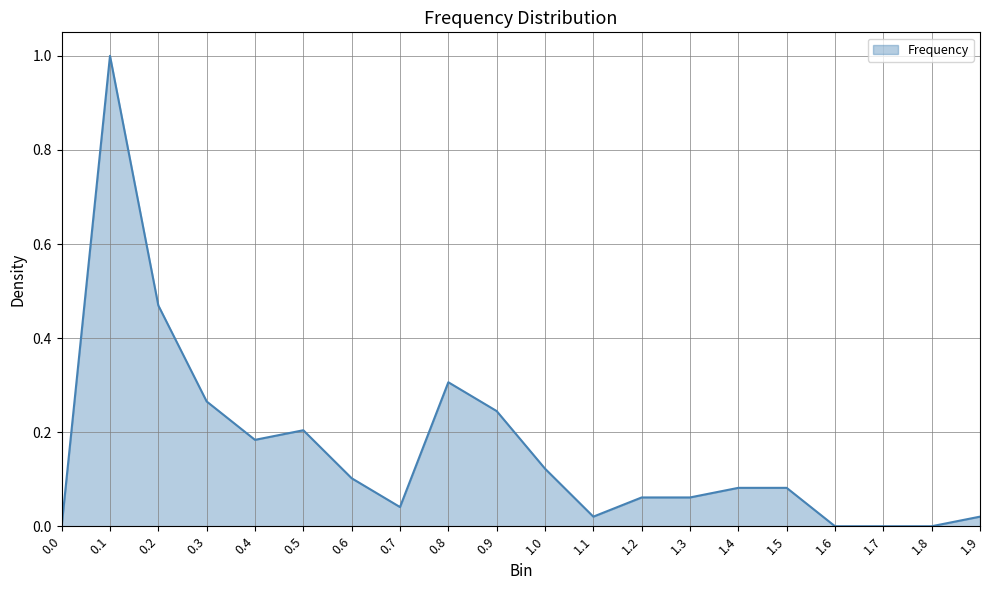

How many lines are shown in the chart?

1